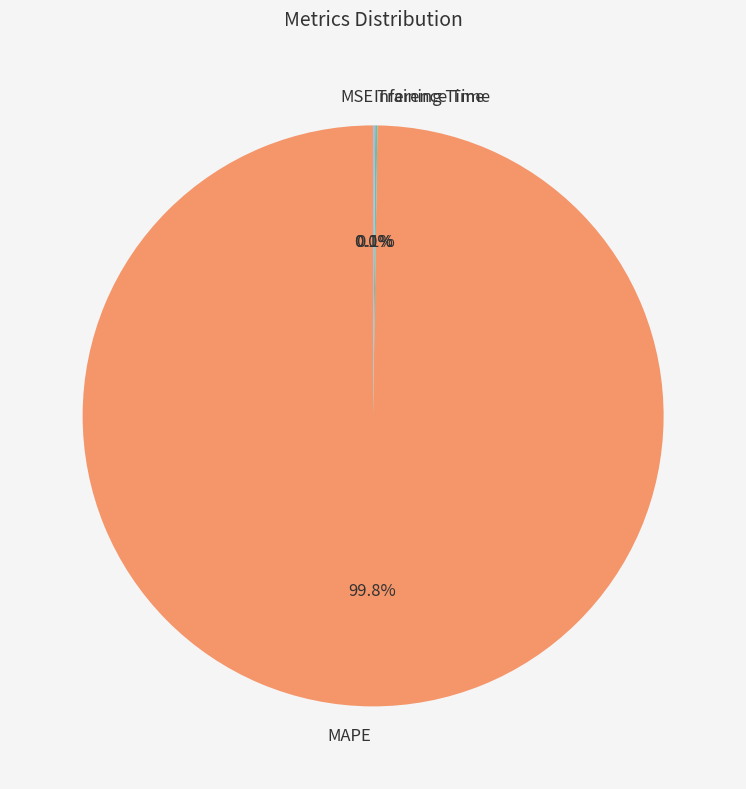

Does any single category account for the majority?

Yes